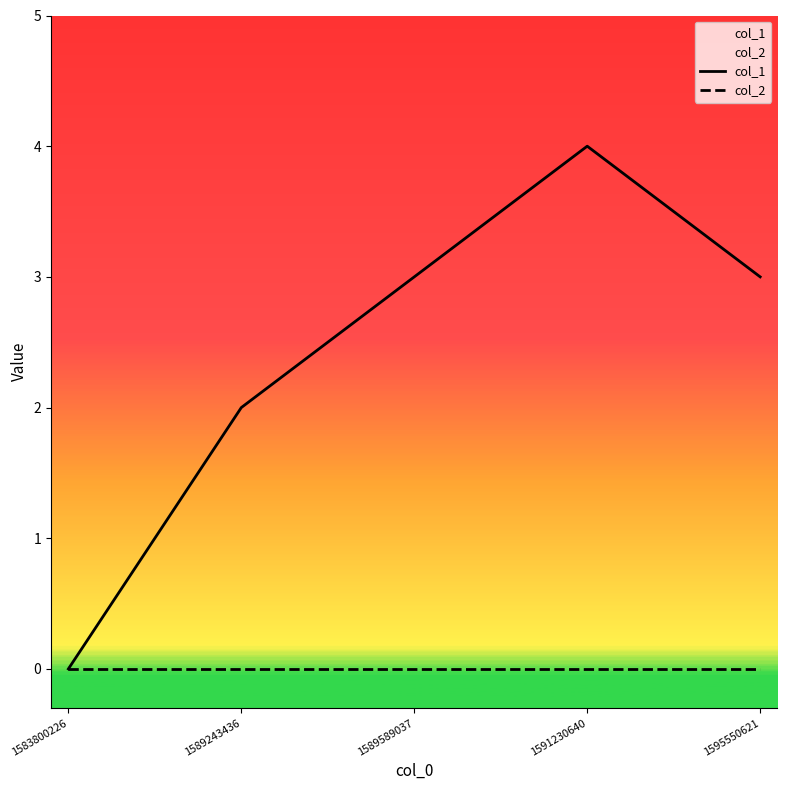

How many lines are shown in the chart?

2